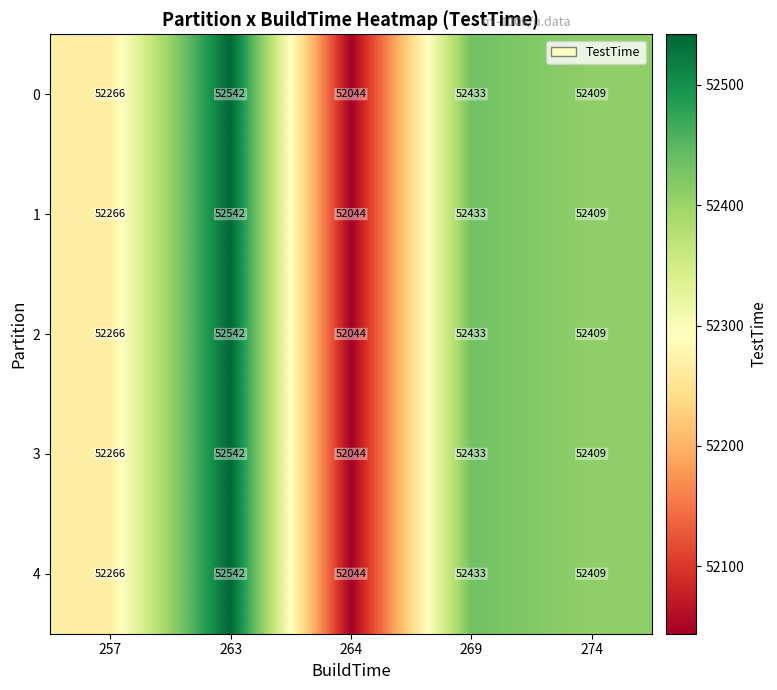

Reading right to left, what are all the values shown in this chart?

0: 274=52409	269=52433	264=52044	263=52542	257=52266
1: 274=52409	269=52433	264=52044	263=52542	257=52266
2: 274=52409	269=52433	264=52044	263=52542	257=52266
3: 274=52409	269=52433	264=52044	263=52542	257=52266
4: 274=52409	269=52433	264=52044	263=52542	257=52266